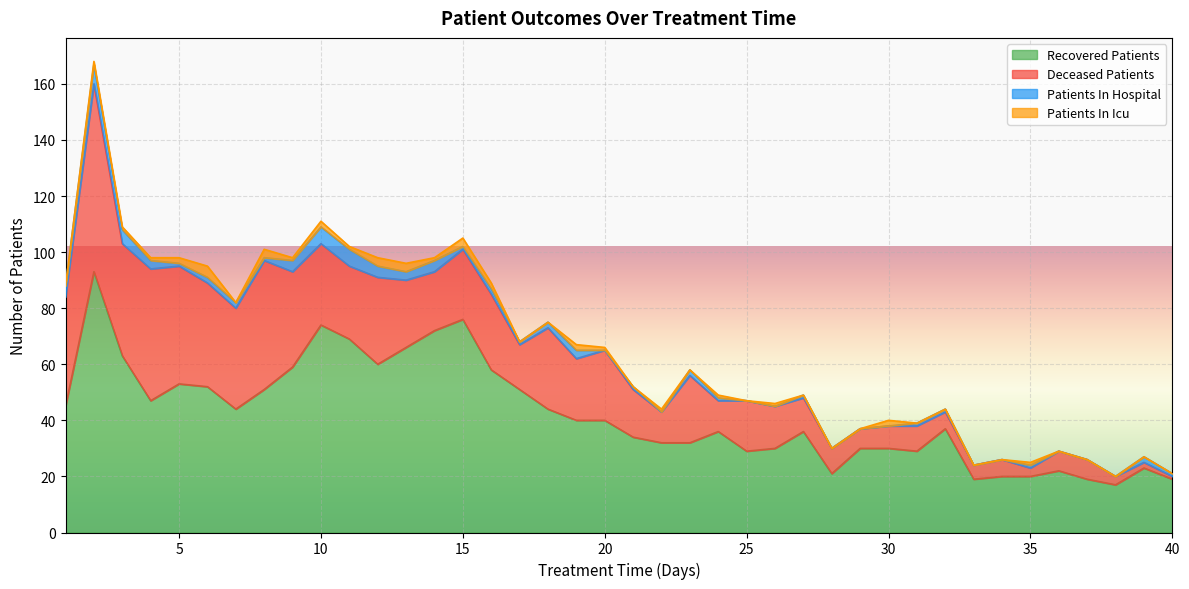

What is the minimum value for Recovered Patients?

17